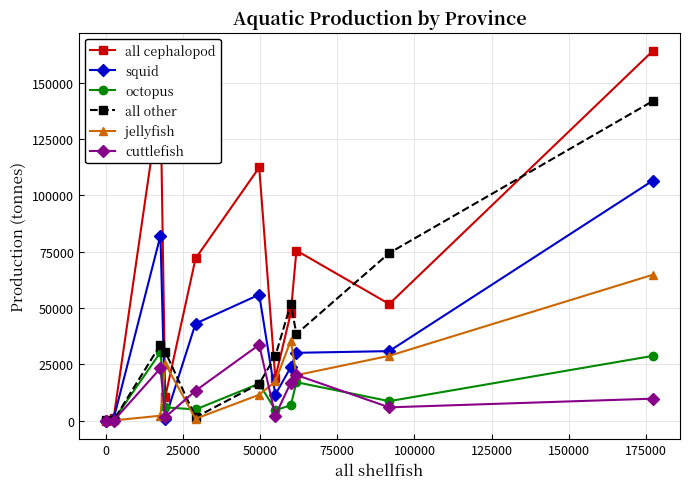

How many interior local peaks does the all cephalopod series have?

3